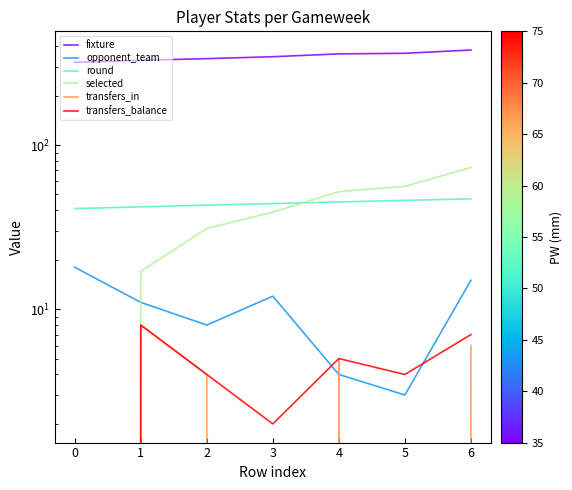

What is the total value across all series at 5?

471